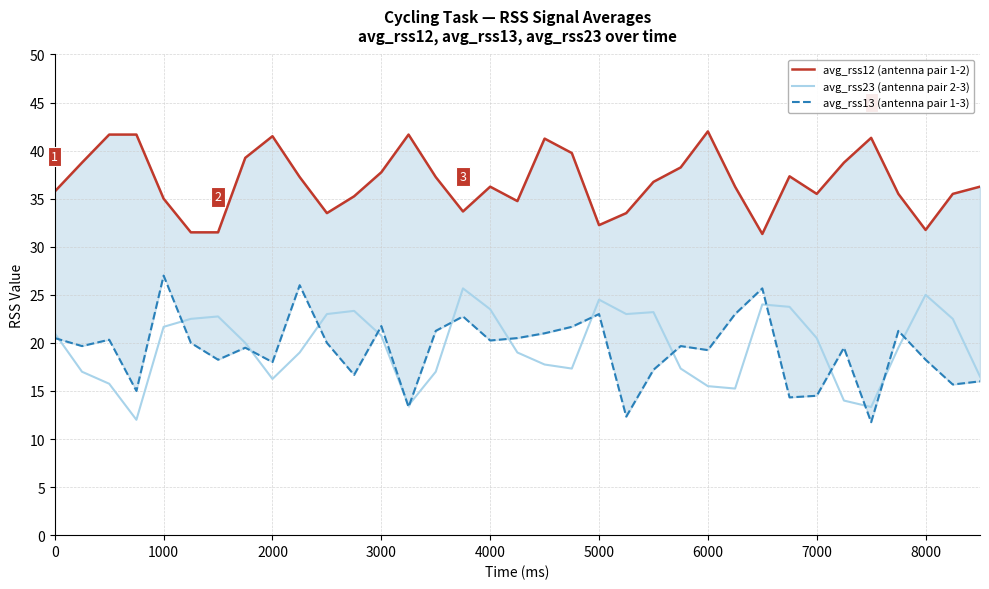

What is the maximum value for avg_rss23 (antenna pair 2-3)?

25.7